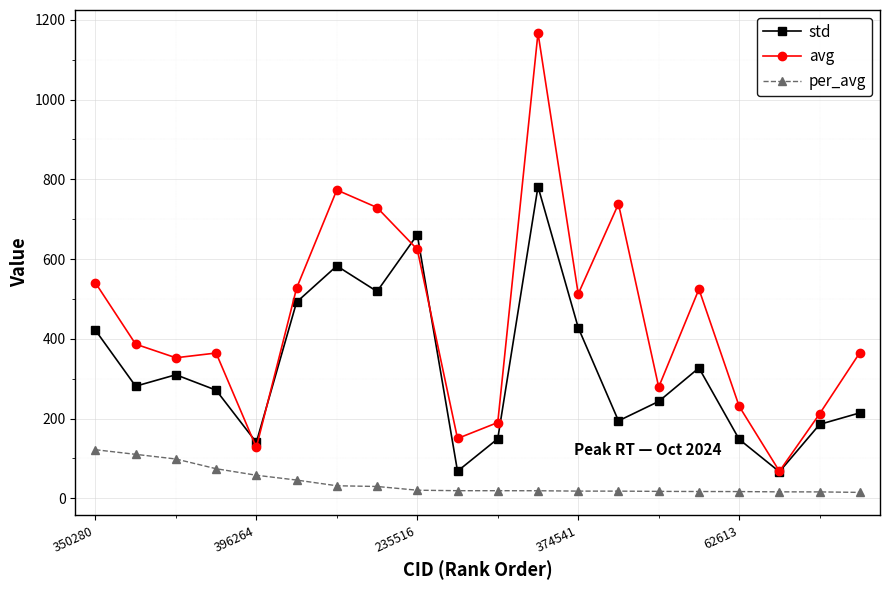

What is the highest value of the std series?

781.7